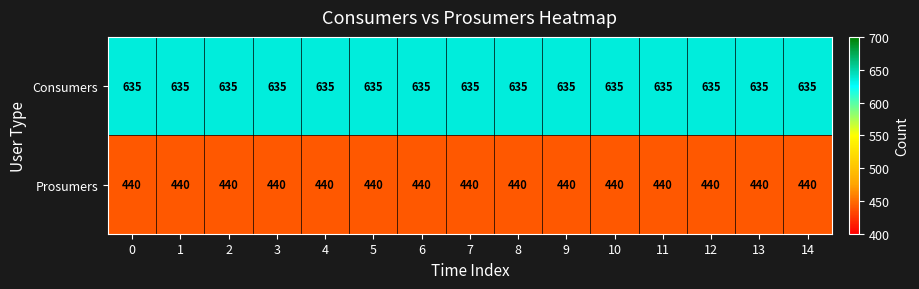

True or false: Consumers has a value of 219 at 8.

False